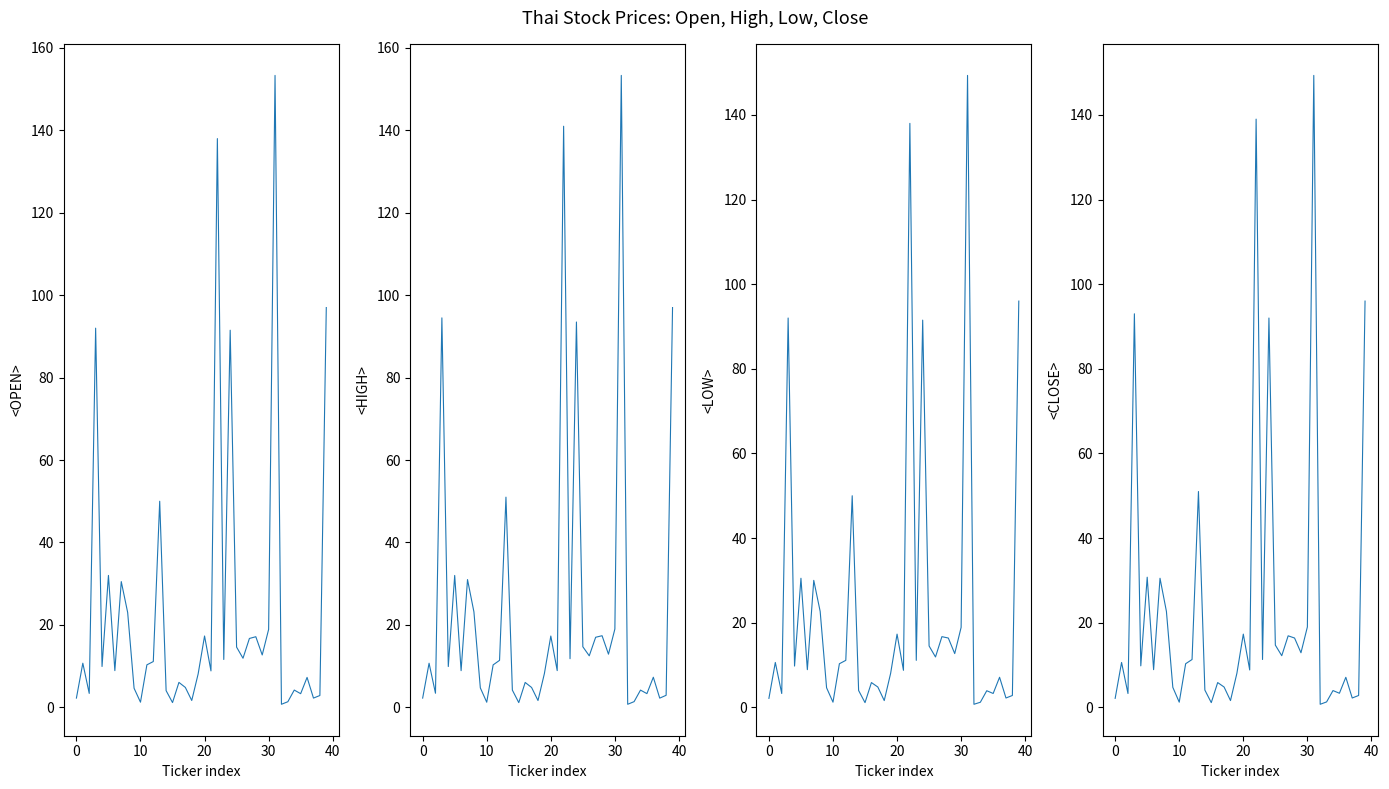

Which category has the highest value in the <HIGH> series?

31